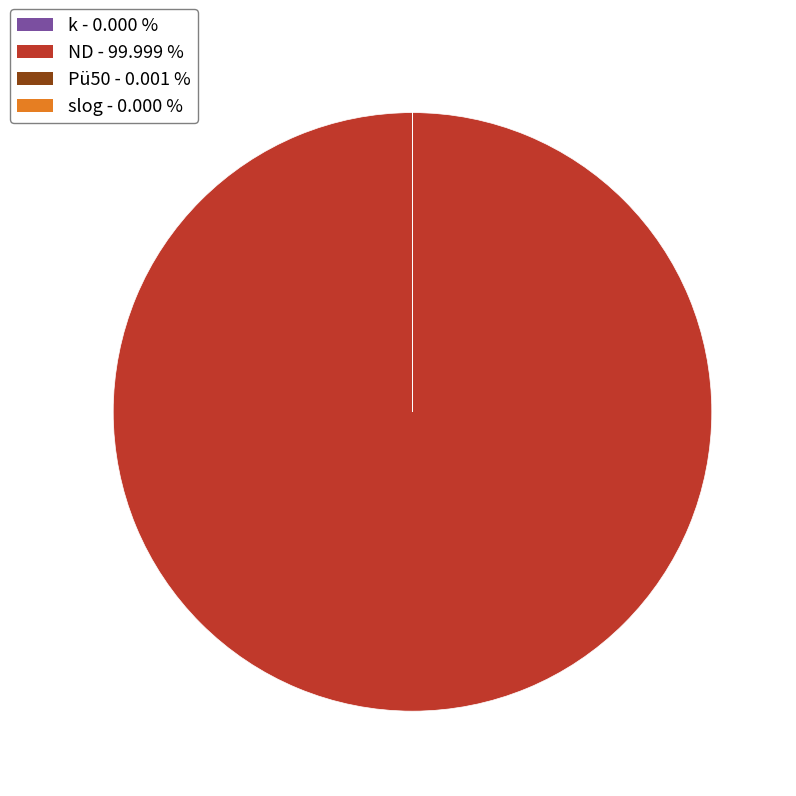

Is there any slice that represents more than half of the pie?

Yes